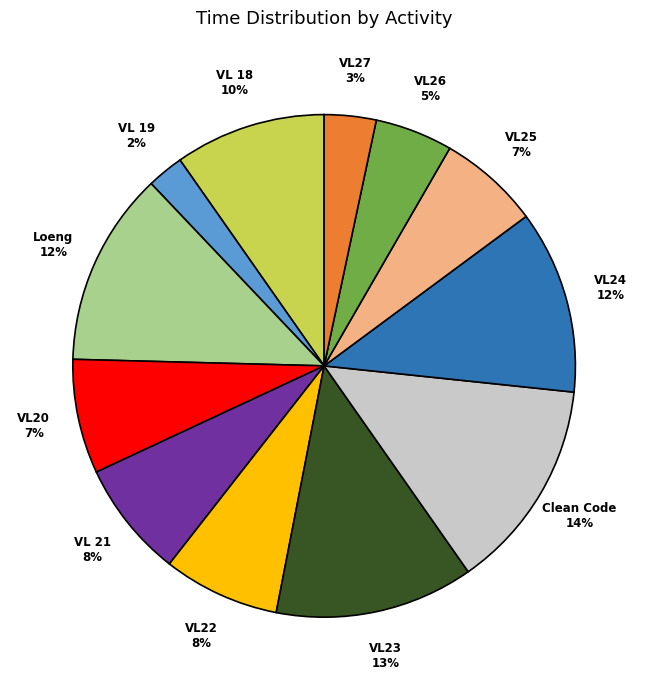

Count the number of slices in the pie.

12